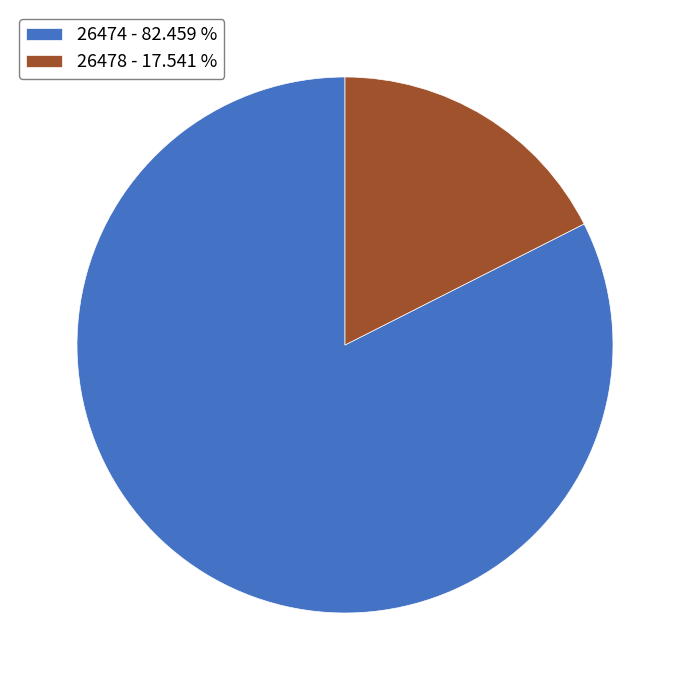

Is there any slice that represents more than half of the pie?

Yes